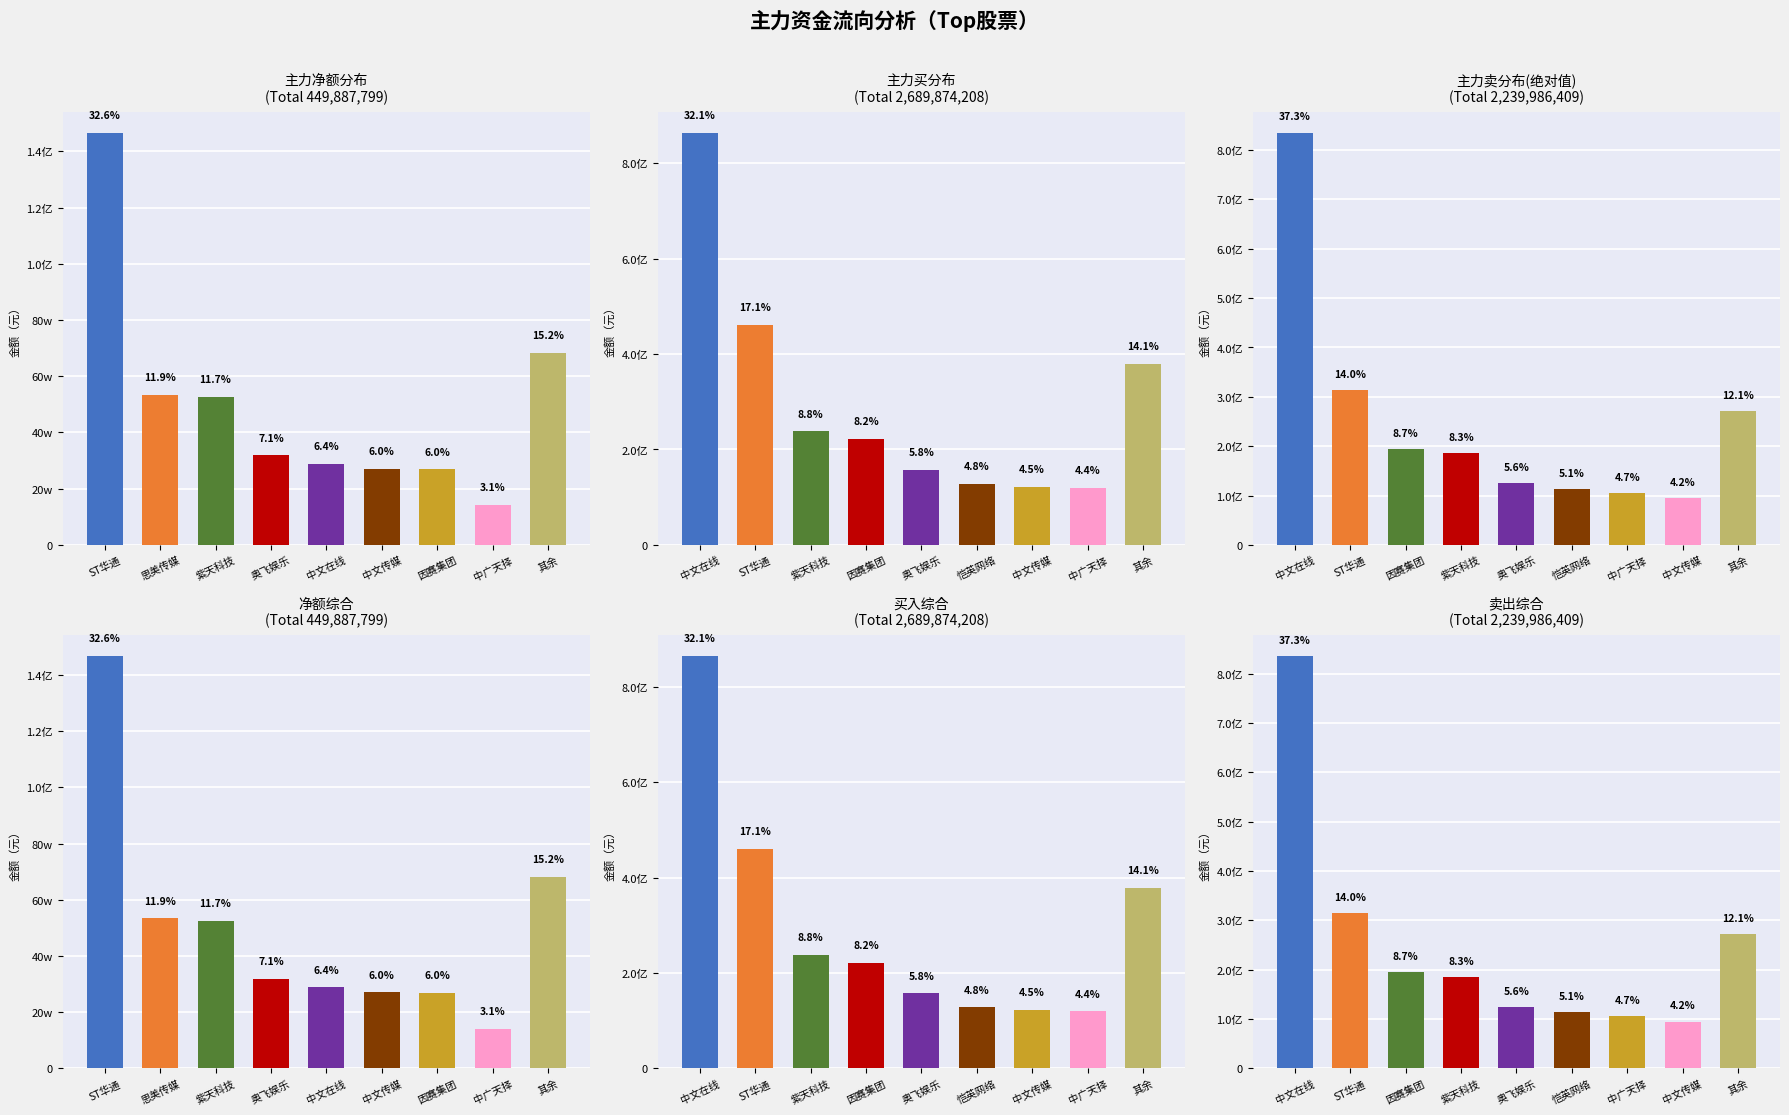

Is it true that 主力买分布 equals 379114866 at 其余?

True